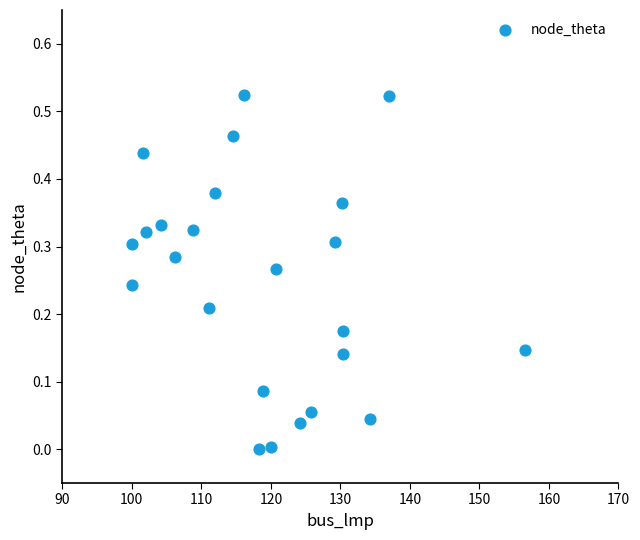

What is the range of X values (max minus min)?

56.6